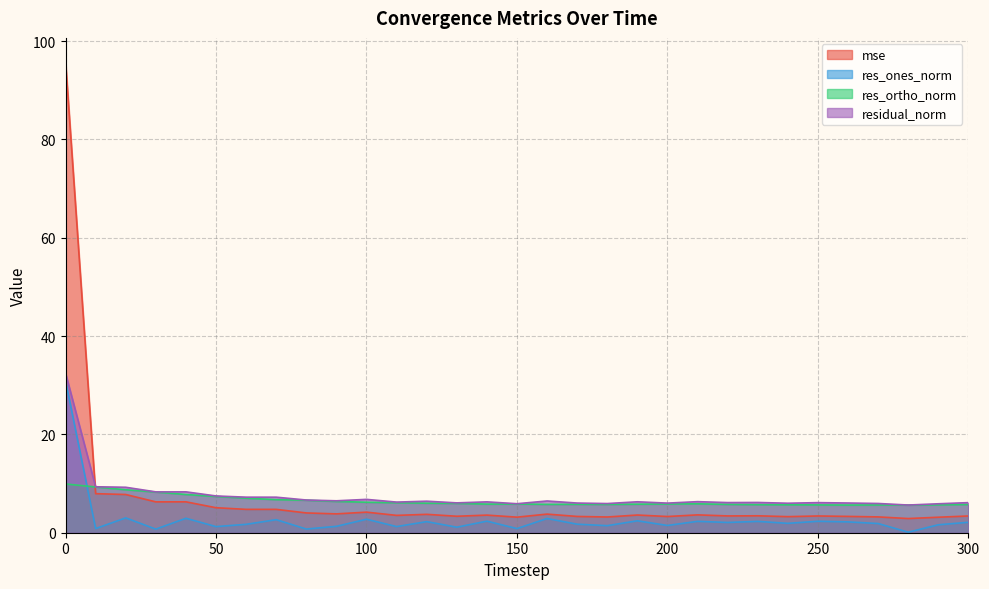

True or false: res_ortho_norm and residual_norm intersect in this chart.

False